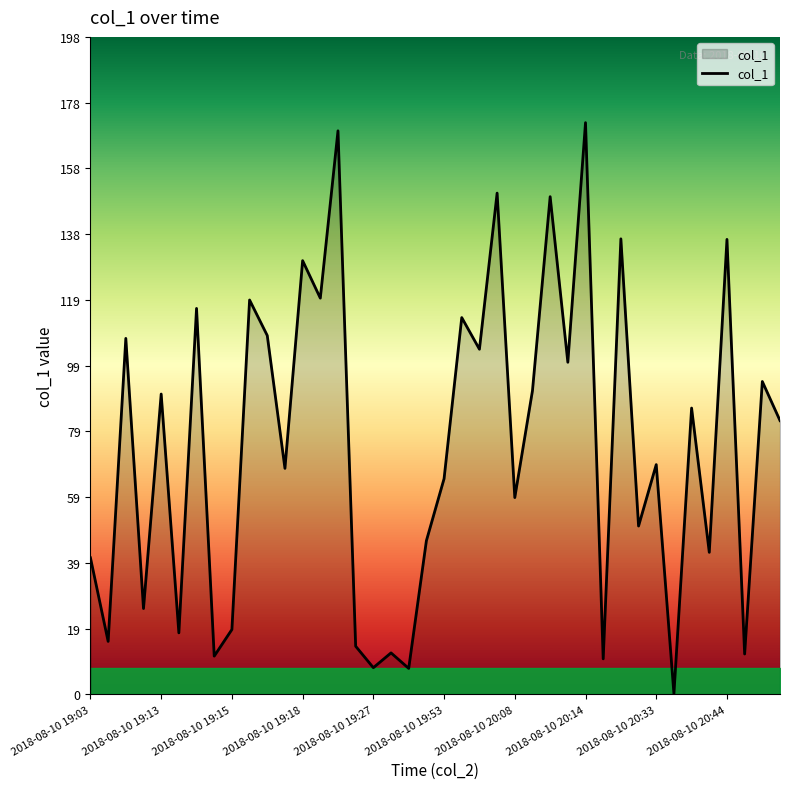

How many lines are shown in the chart?

1